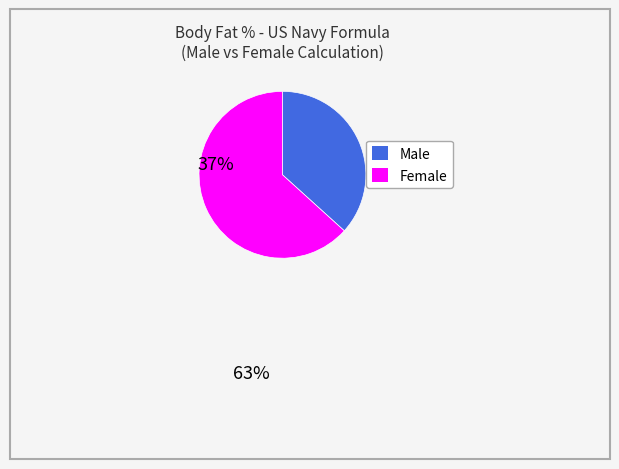

Count the number of slices in the pie.

2